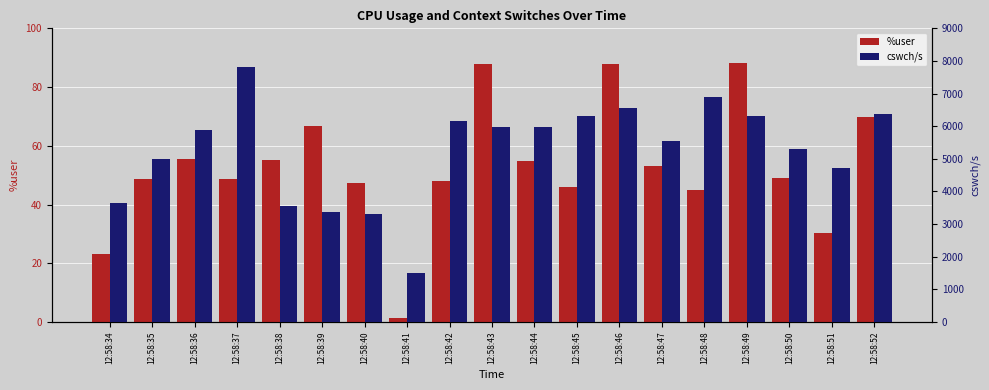

How many series are shown in this chart?

2